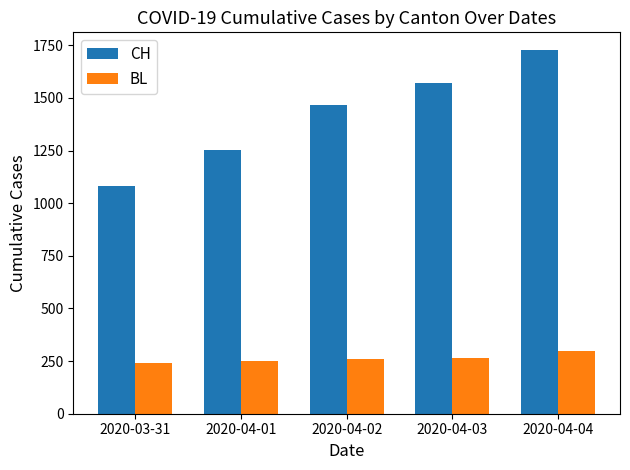

How many series are shown in this chart?

2